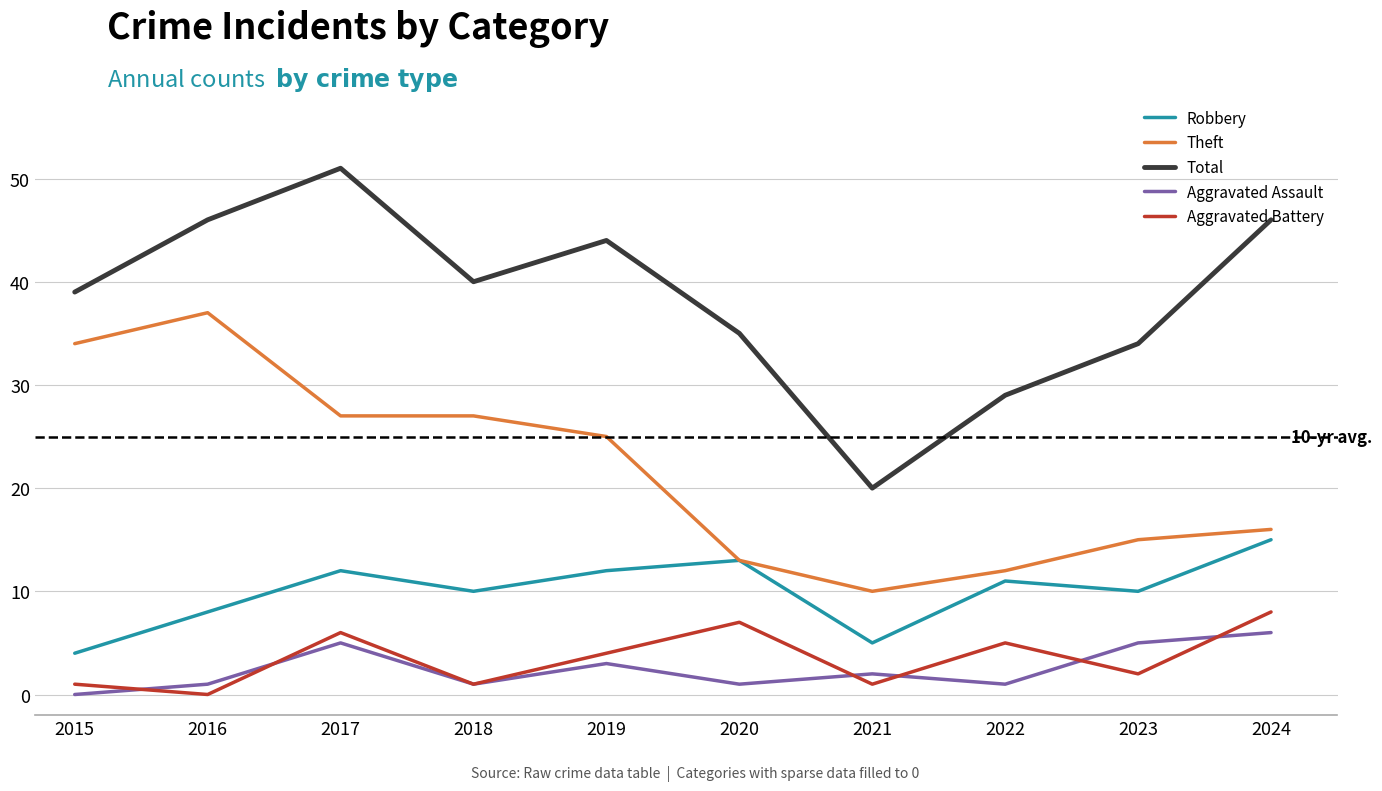

The Theft series shows 10 at 2015. True or false?

False